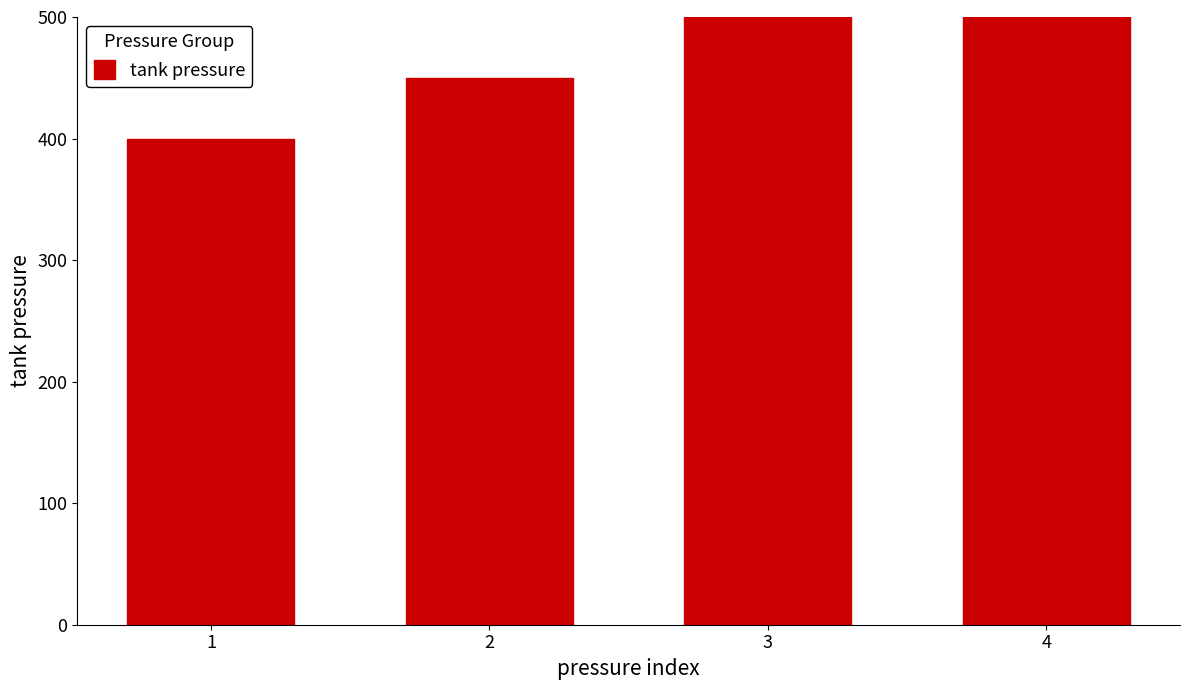

List the labels in order of value, smallest first.

1, 2, 3, 4